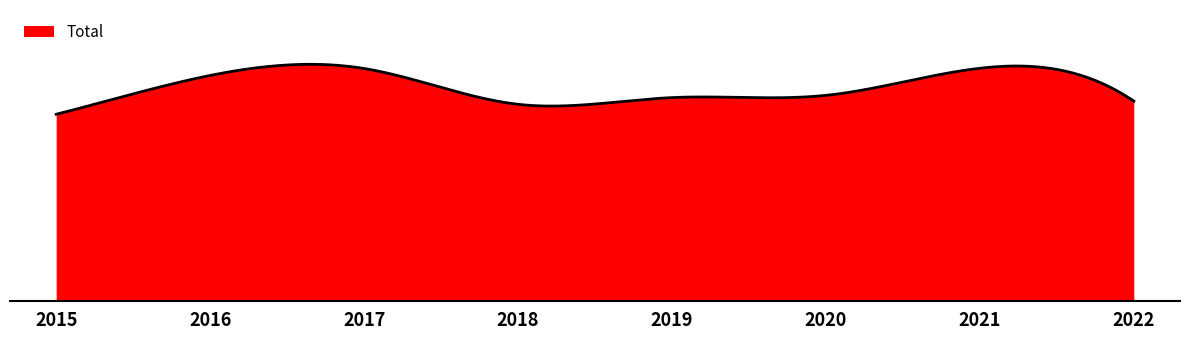

Is this an area chart (filled region under the line)?

Yes